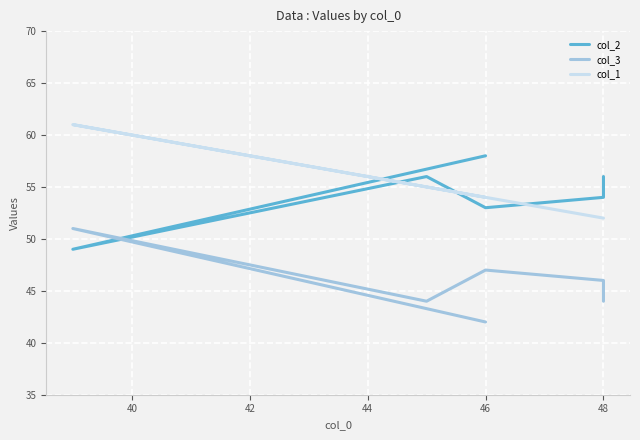

What is the spread (max minus min) of values at 44?

12